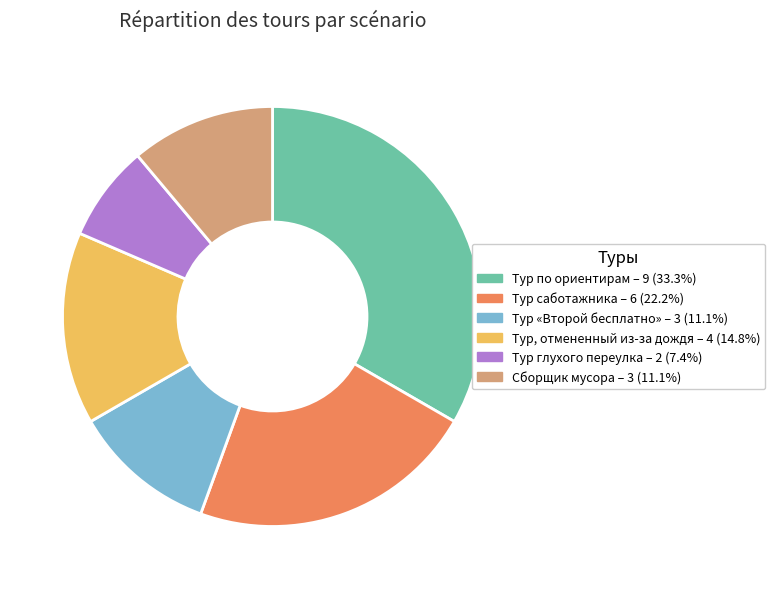

Combined, do Тур «Второй бесплатно» and Тур саботажника account for over 50%?

No